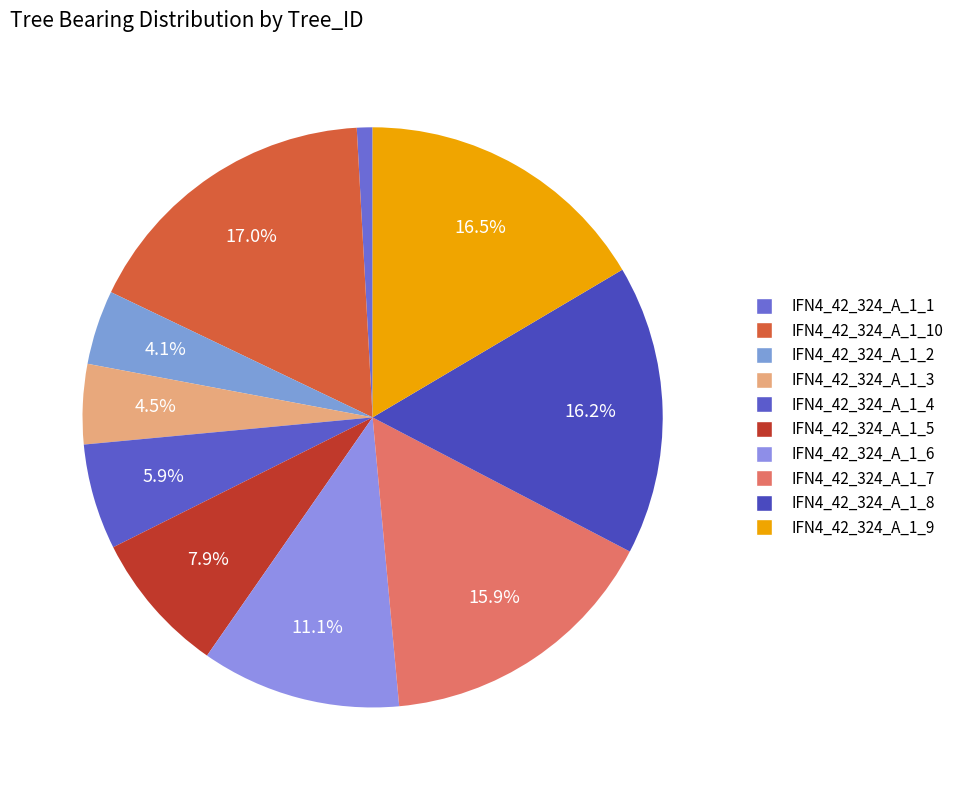

Count the number of slices in the pie.

10